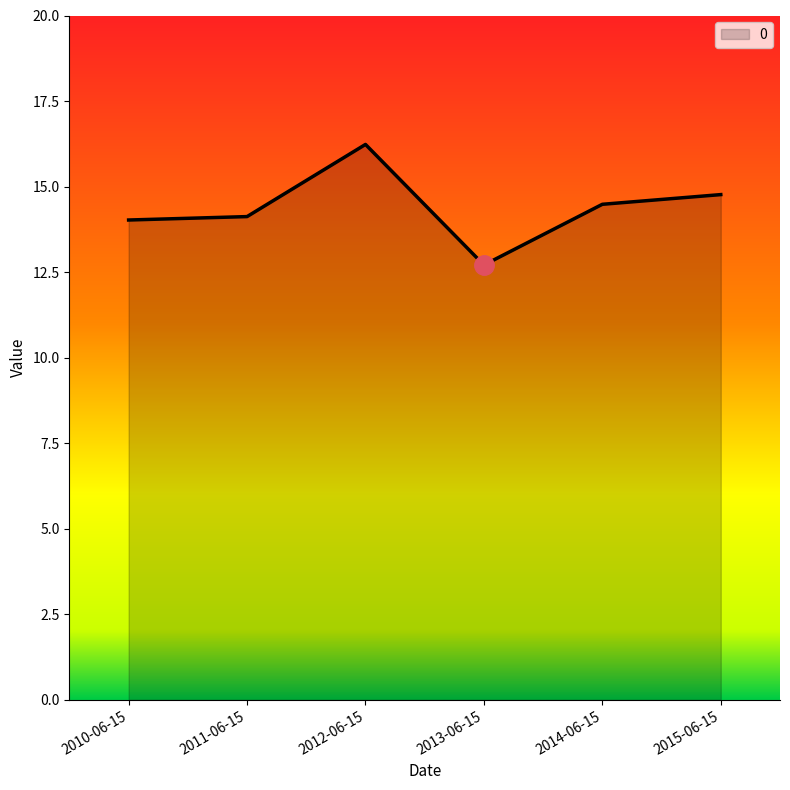

True or false: the data has more than 2 interior local peaks.

False